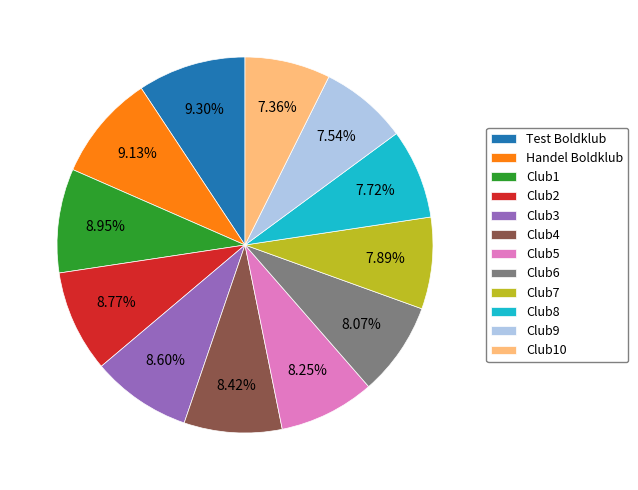

Which has a higher value, Handel Boldklub or Club8?

Handel Boldklub